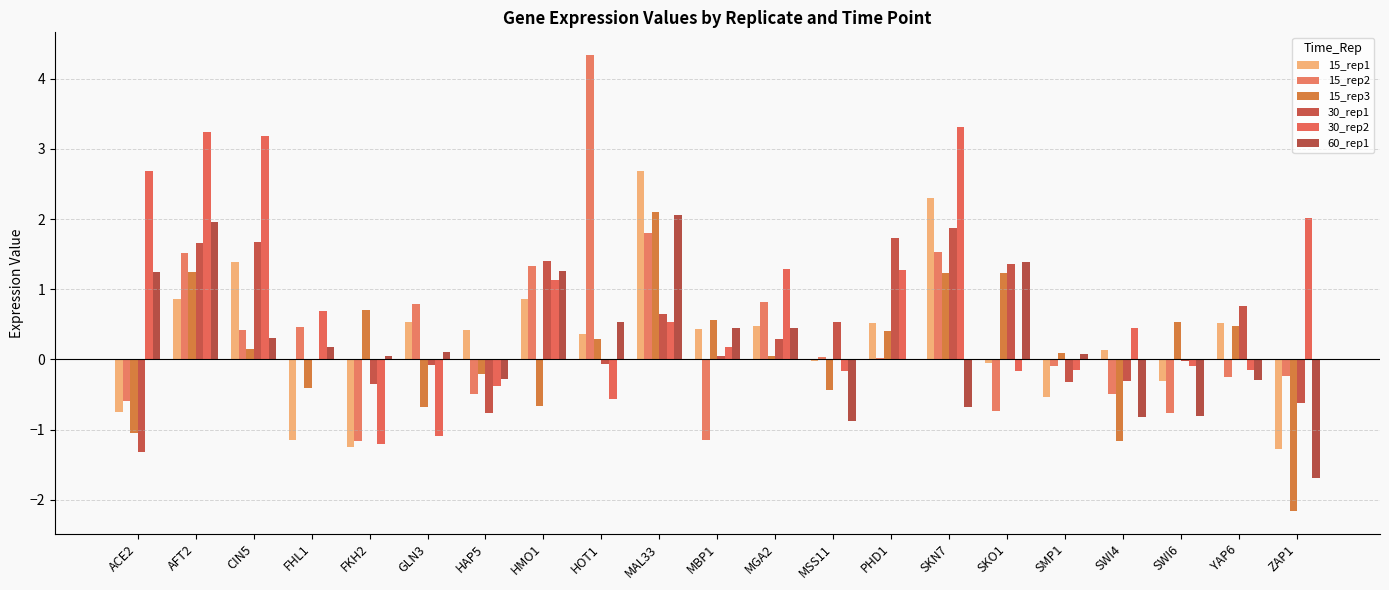

What value does the 60_rep1 series have at CIN5?

0.3